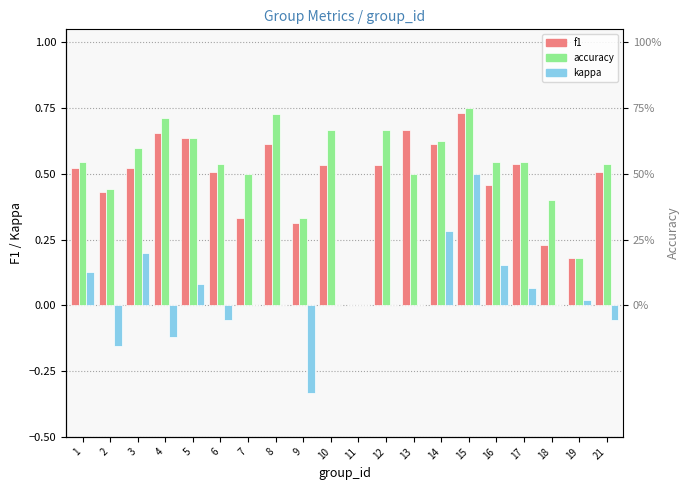

What is the difference between the accuracy values at 19 and 5?

0.5